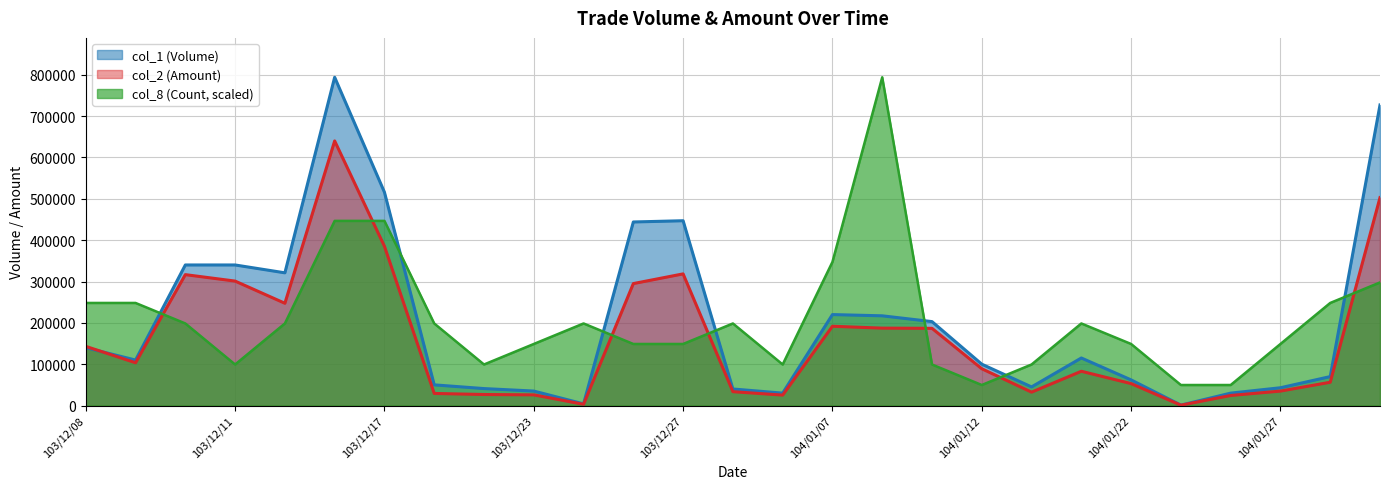

Rank the series at 104/01/19 from lowest to highest value.

col_2 (Amount), col_1 (Volume), col_8 (Count)